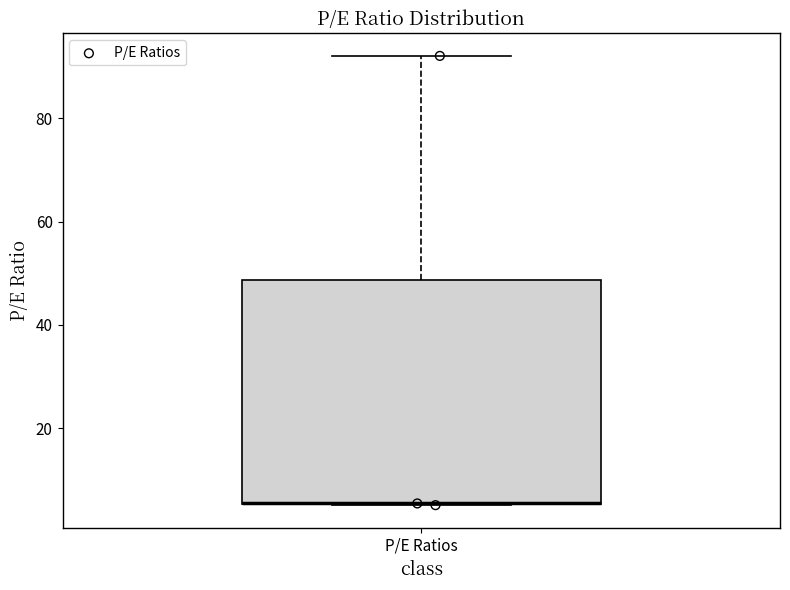

Transcribe this box plot: give where the median line is, the range the box spans, and where the two whiskers end, as read against the y-axis. The values are not printed on the chart, so give them approximately, as read against the axis.

median 6 (drawn on the box's lower edge), box 6 to 48, whiskers 6 to 92